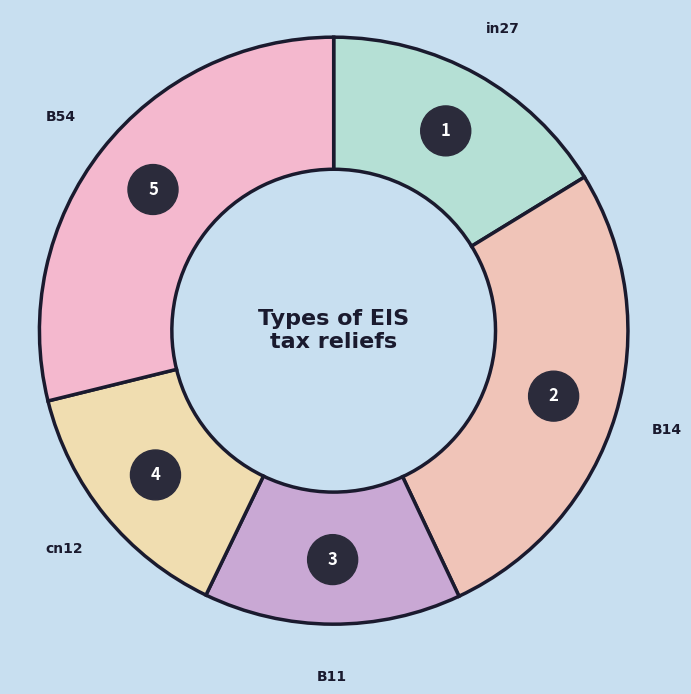

Rank the categories by value from highest to lowest.

B54, B14, in27, B11, cn12